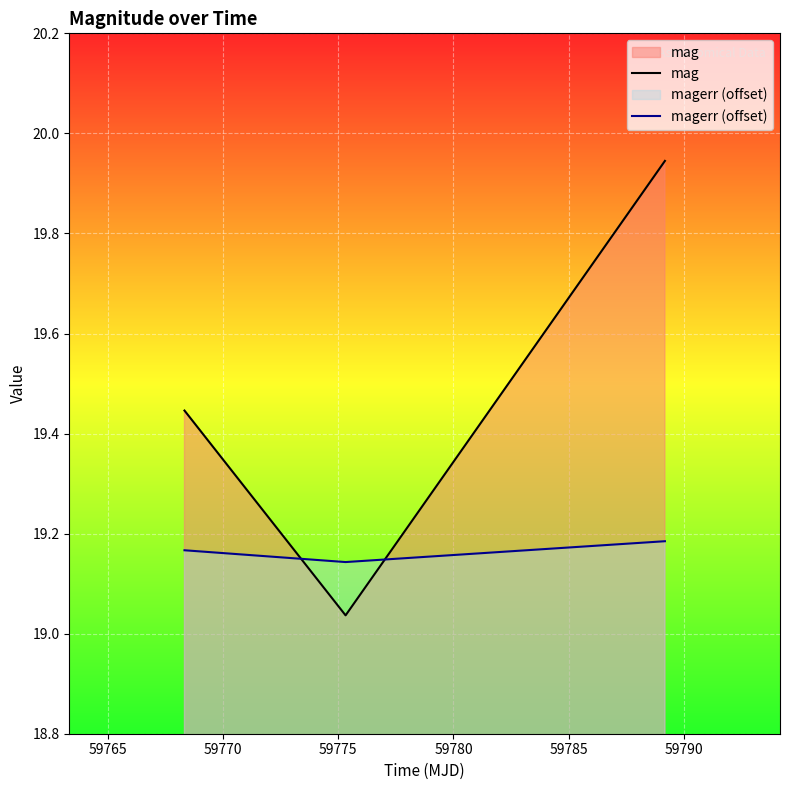

Rank the series by their maximum value, from lowest to highest.

magerr (offset), mag